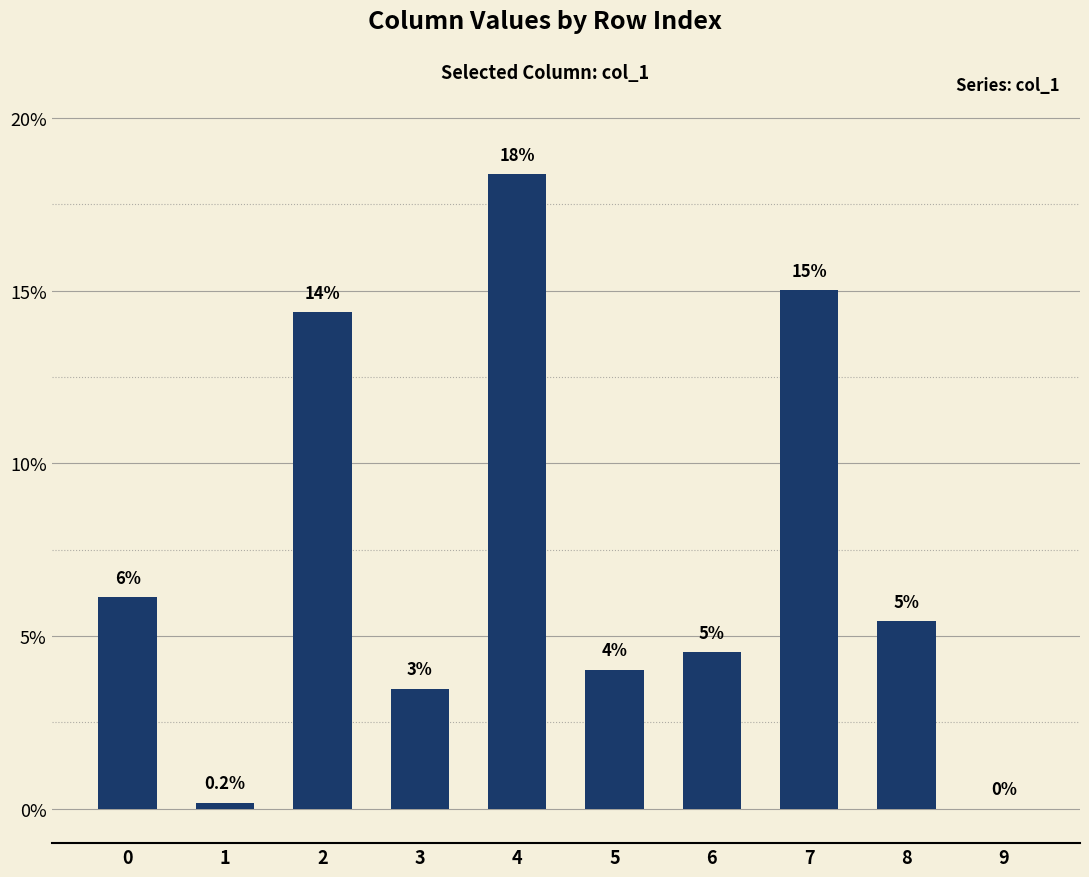

The chart shows a value of 0.1 at 0. True or false?

True